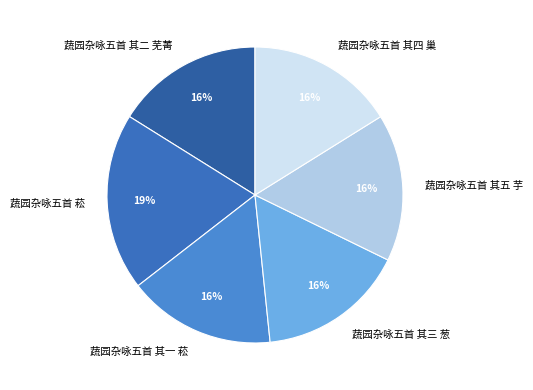

Does 蔬园杂咏五首 其三 葱 account for over 50% of the chart?

No